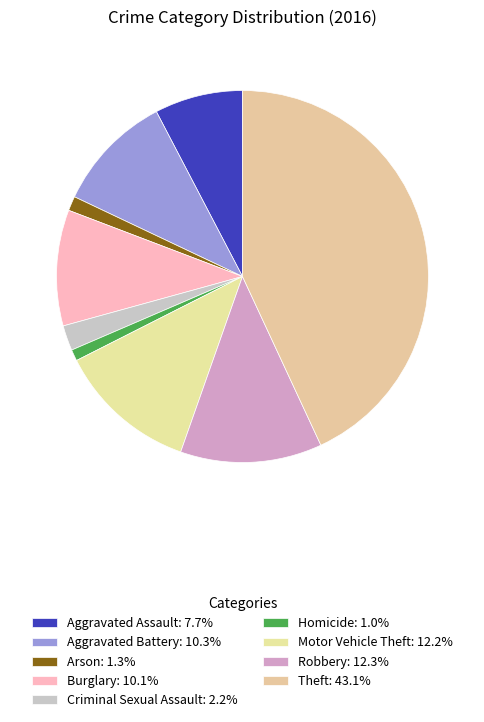

Count the number of slices in the pie.

9